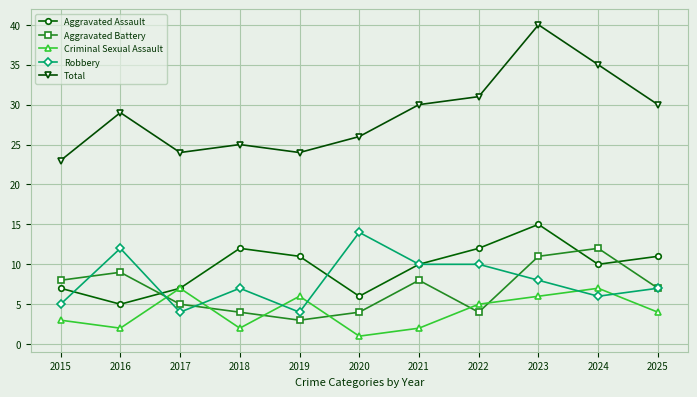

Reading left to right, list all the values displayed in this chart.

Aggravated Assault: 2015=7	2016=5	2017=7	2018=12	2019=11	2020=6	2021=10	2022=12	2023=15	2024=10	2025=11
Aggravated Battery: 2015=8	2016=9	2017=5	2018=4	2019=3	2020=4	2021=8	2022=4	2023=11	2024=12	2025=7
Criminal Sexual Assault: 2015=3	2016=2	2017=7	2018=2	2019=6	2020=1	2021=2	2022=5	2023=6	2024=7	2025=4
Robbery: 2015=5	2016=12	2017=4	2018=7	2019=4	2020=14	2021=10	2022=10	2023=8	2024=6	2025=7
Total: 2015=23	2016=29	2017=24	2018=25	2019=24	2020=26	2021=30	2022=31	2023=40	2024=35	2025=30